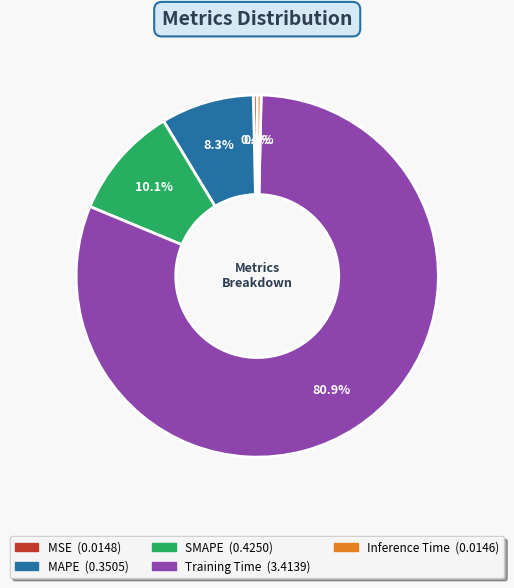

True or false: Training Time accounts for 81% of the total.

True